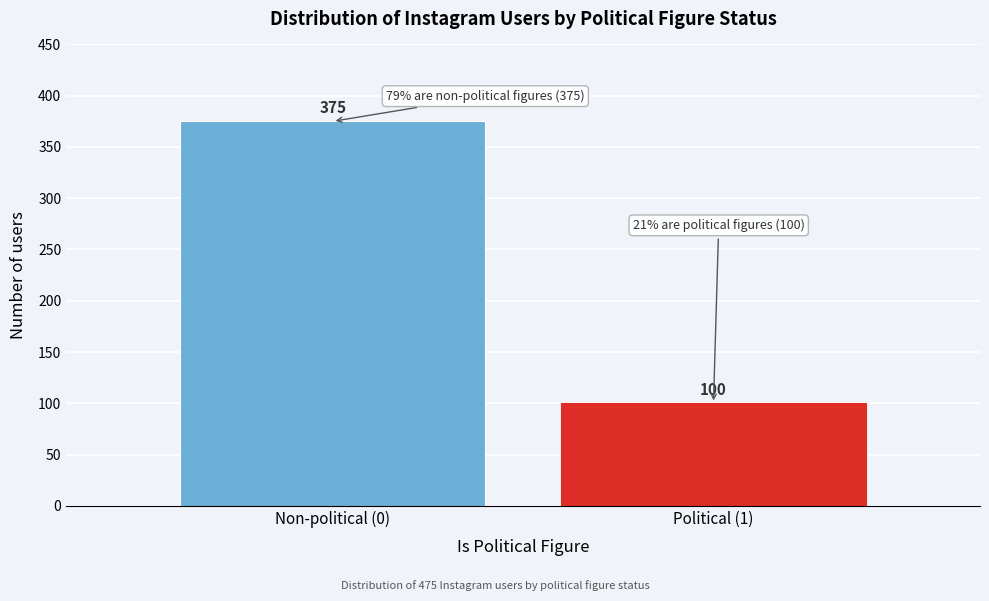

Reading left to right, list all the values displayed in this chart.

375	100